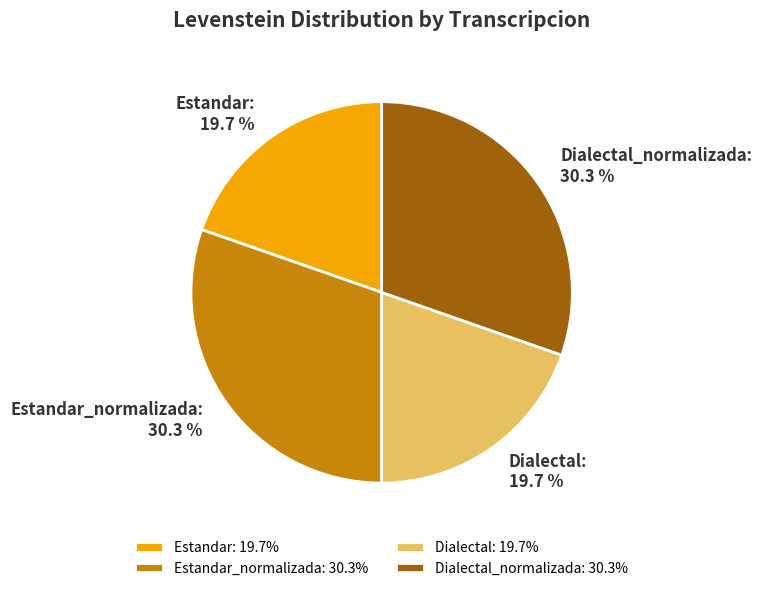

True or false: Estandar accounts for 20% of the total.

True